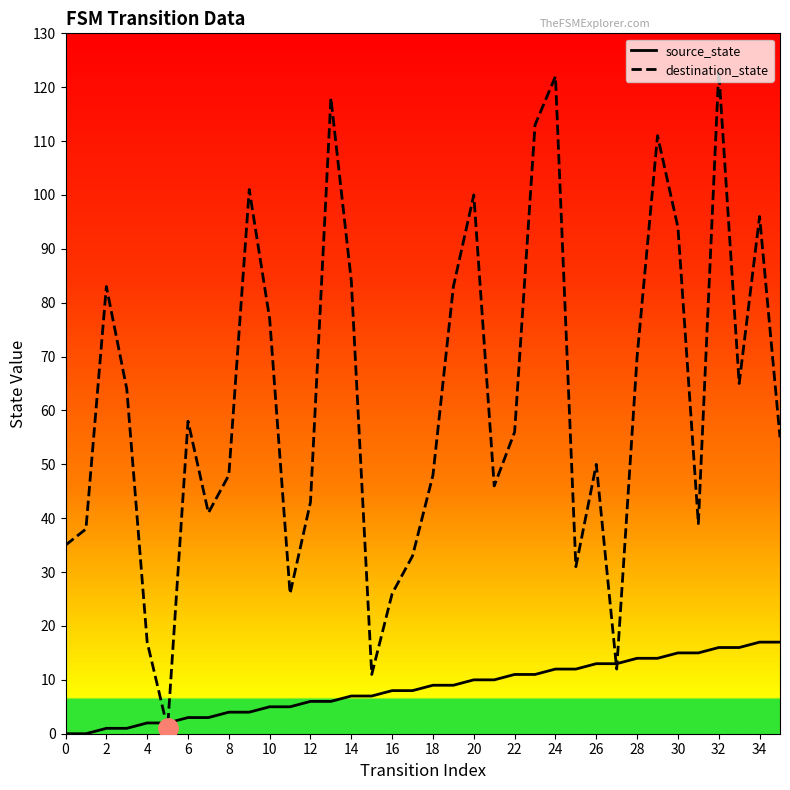

How many lines are shown in the chart?

2